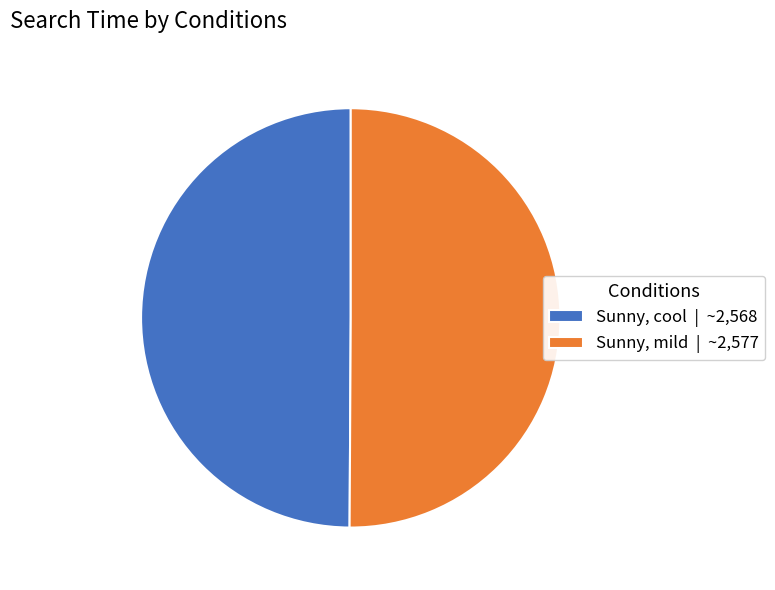

Combined, do Sunny, mild | ~2,577 and Sunny, cool | ~2,568 account for over 50%?

Yes